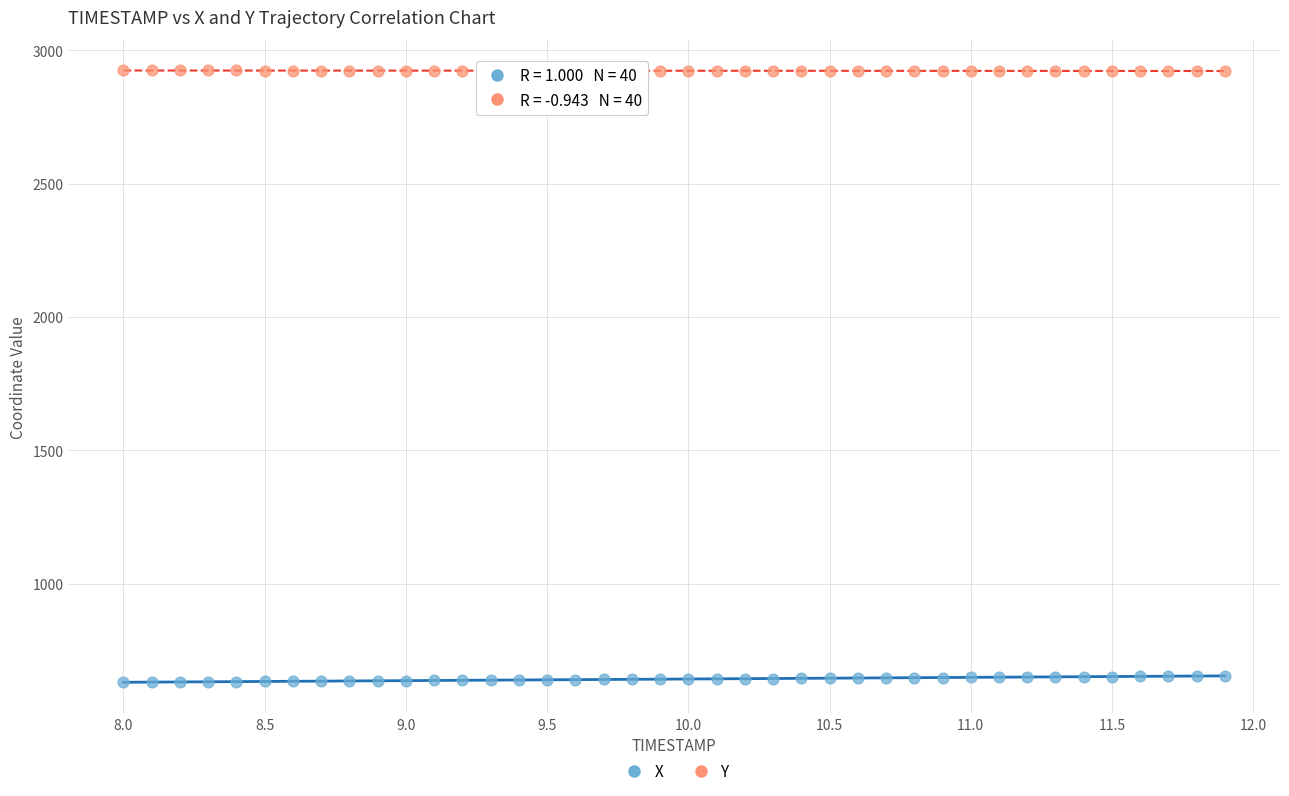

Which series reaches the minimum Y coordinate?

X